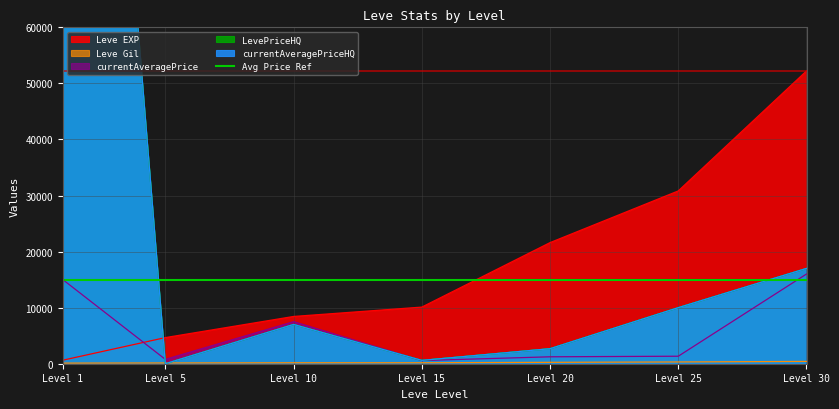

How many times do currentAveragePrice and LevePriceHQ cross each other?

2